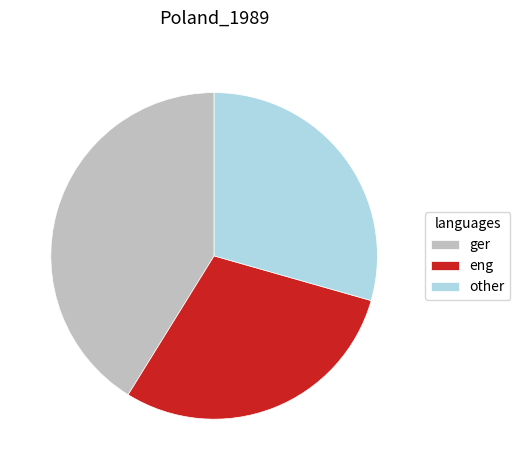

Approximately how many times larger is the value at eng compared to ger?

0.7